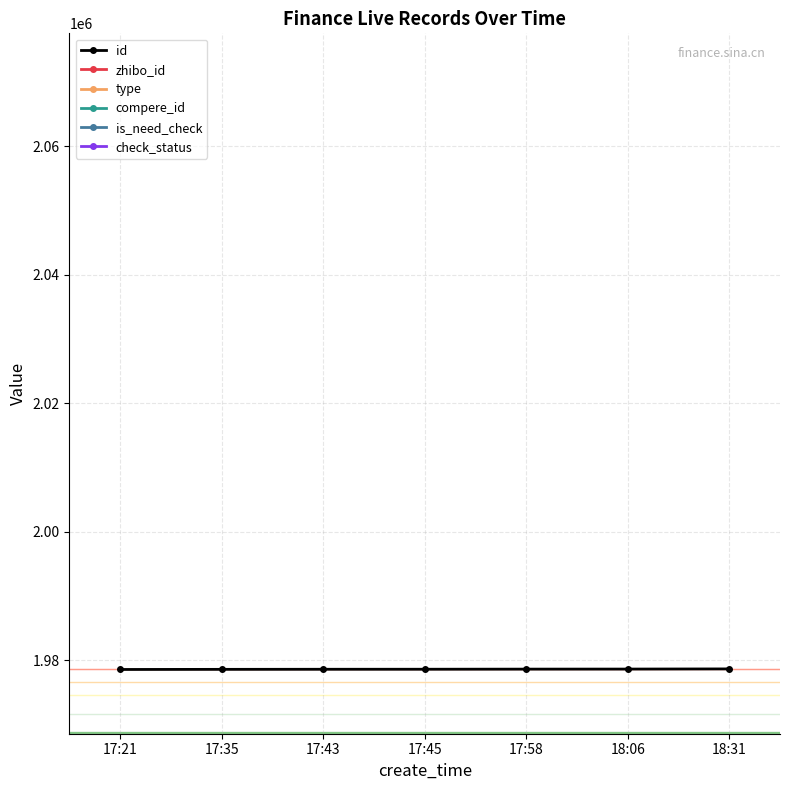

Reading right to left, list all the values displayed in this chart.

id: 1978622	1978597	1978588	1978571	1978566	1978553	1978534
zhibo_id: 152	152	152	152	152	152	152
type: 0	0	0	0	0	0	0
compere_id: 0	0	0	0	0	0	0
is_need_check: 0	0	0	0	0	0	0
check_status: 1	1	1	1	1	1	1